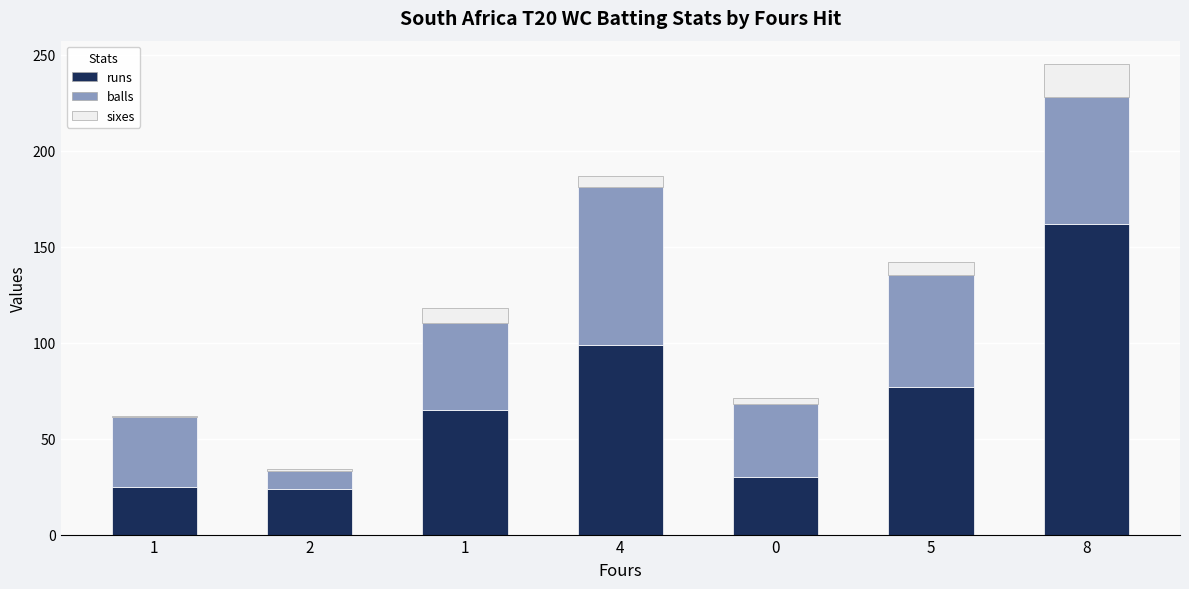

Count the number of categories in the chart.

7